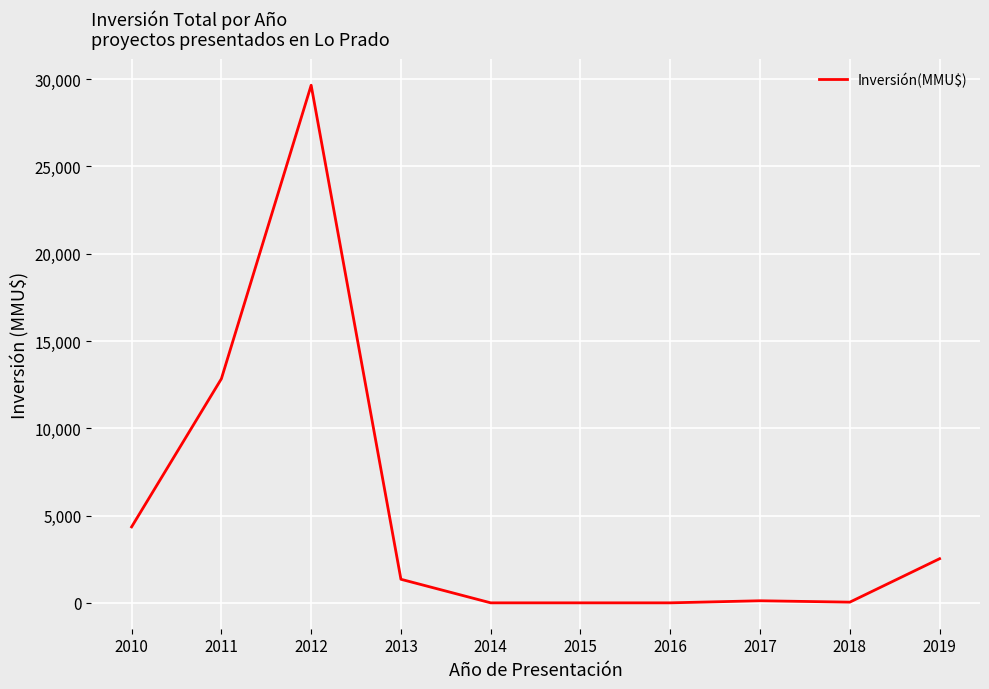

At which category does the chart reach its peak across all series?

2012